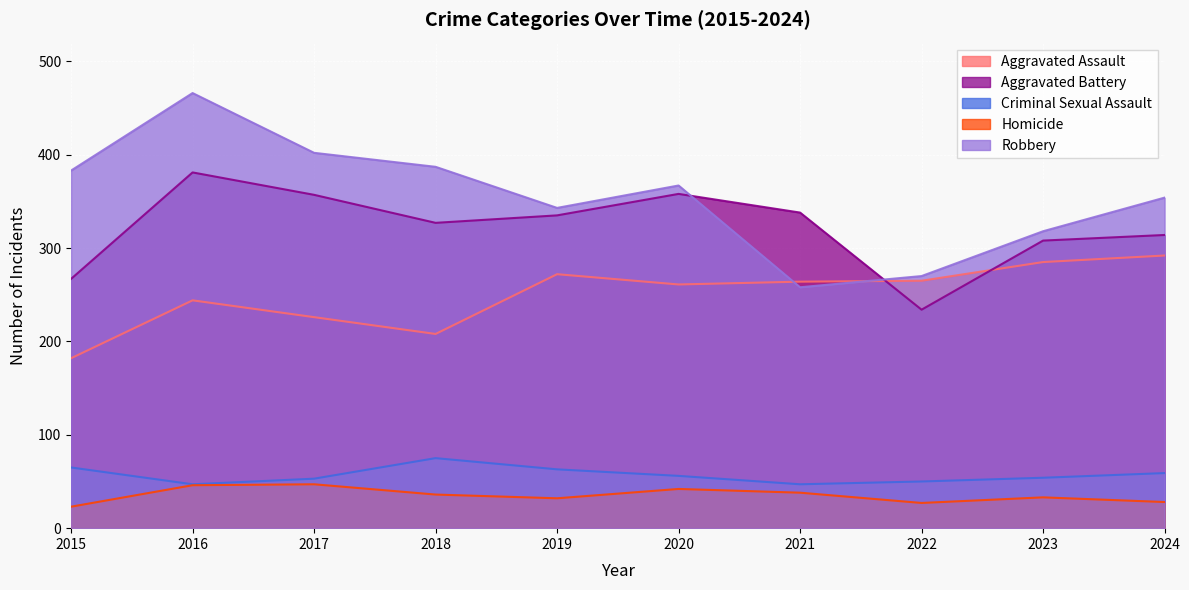

True or false: Homicide and Robbery cross at least once.

False